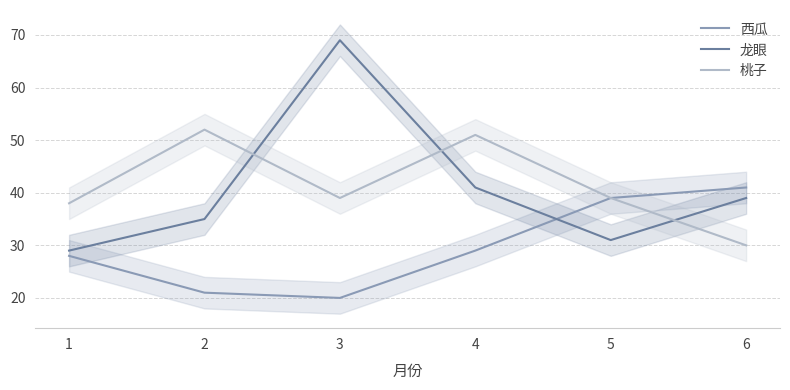

What is the difference between the maximum and second lowest values in the 西瓜 series?

20